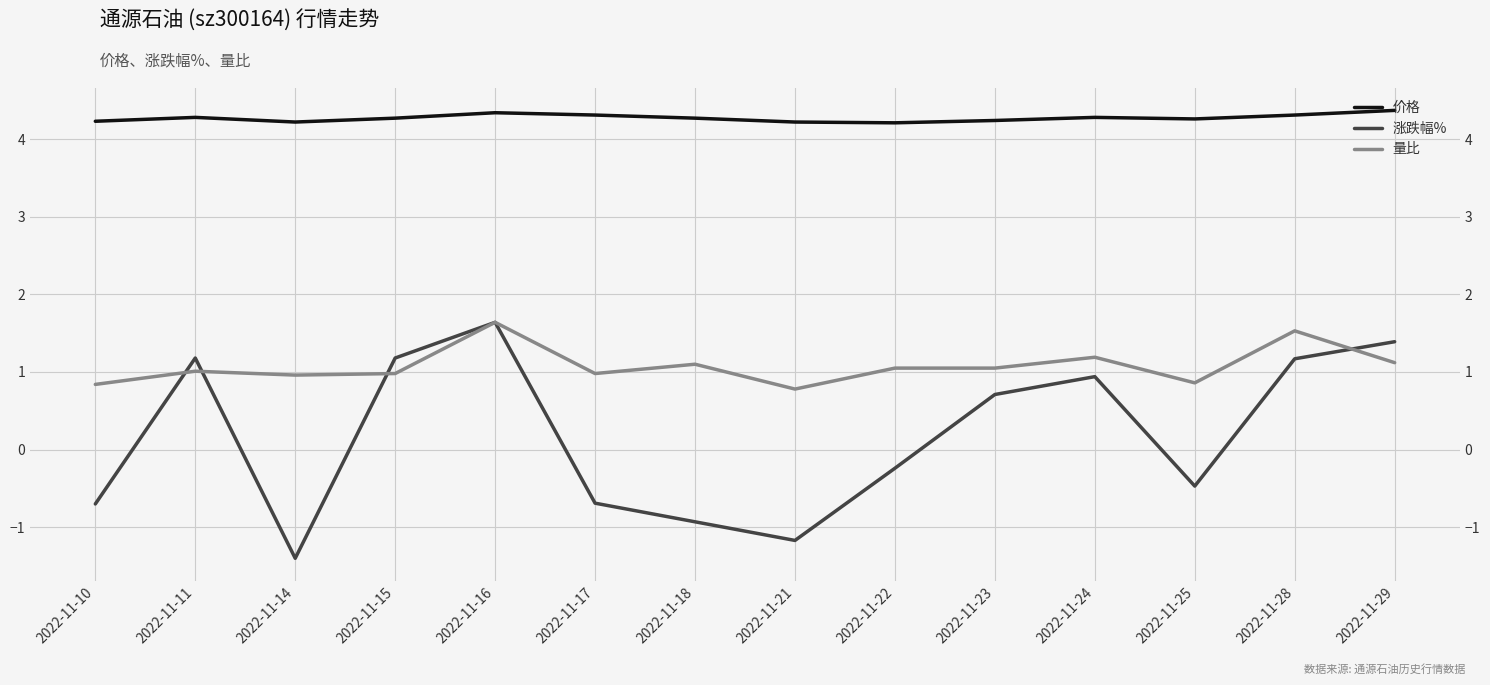

What is the value of the 量比 point at the 14th from the left?

1.1